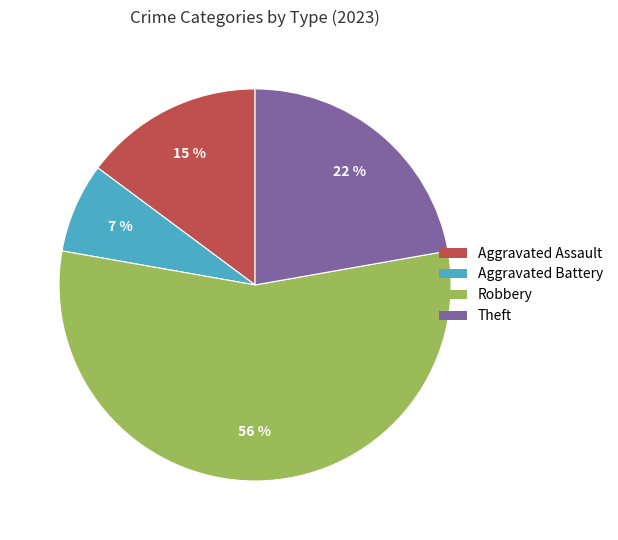

To the nearest percent, what is the average slice percentage?

25%